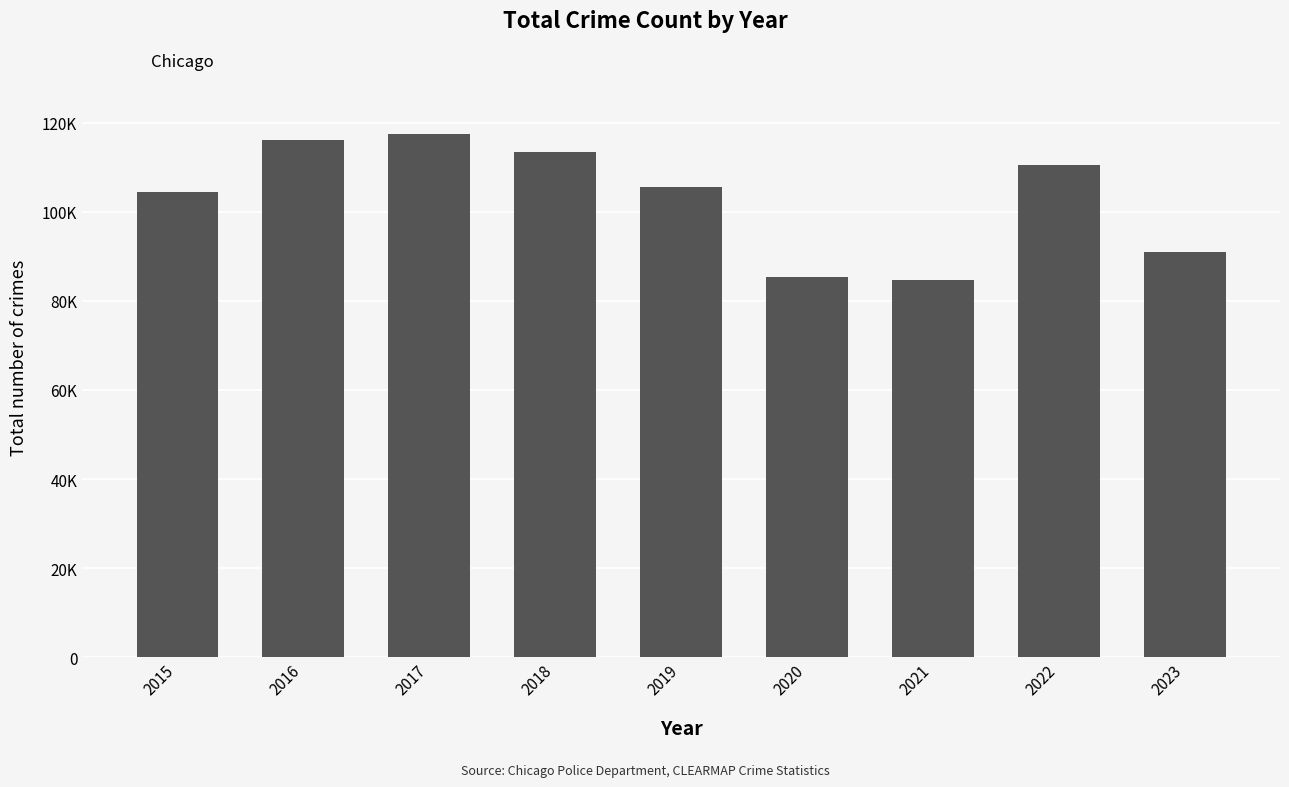

Are the bars horizontal?

No